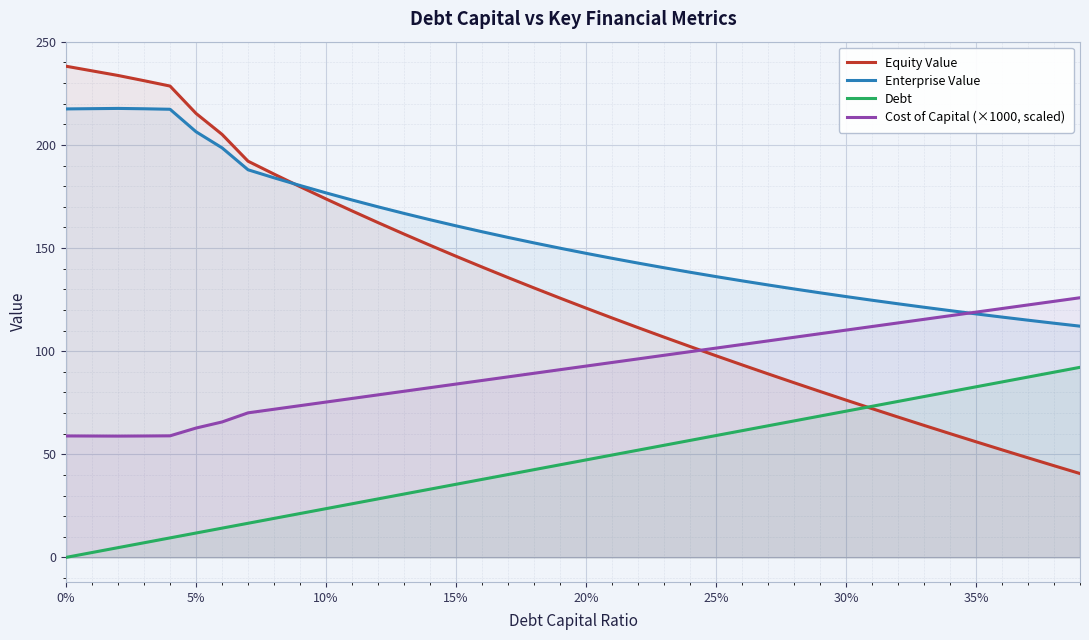

List the series in order of their overall mean, highest first.

Enterprise Value, Equity Value, Cost of Capital (×1000, scaled), Debt